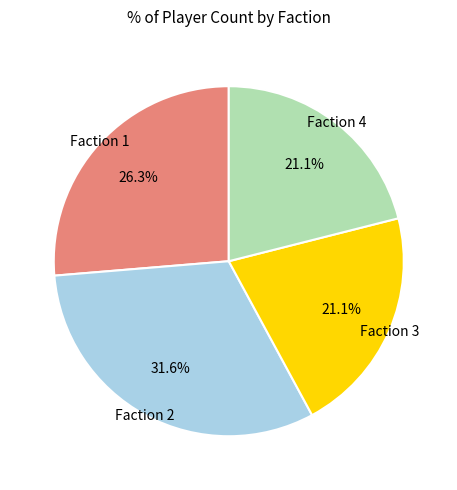

Is there any slice that represents more than half of the pie?

No